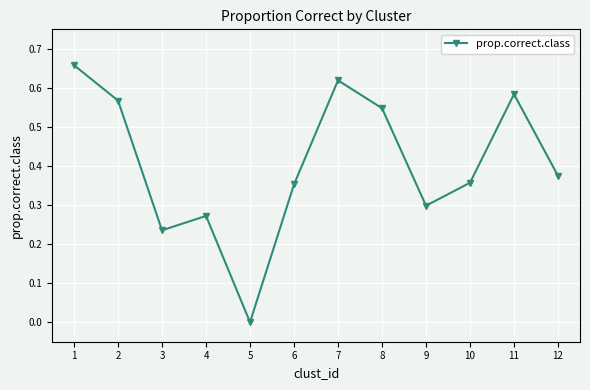

At which category does the data reach its first local valley?

3